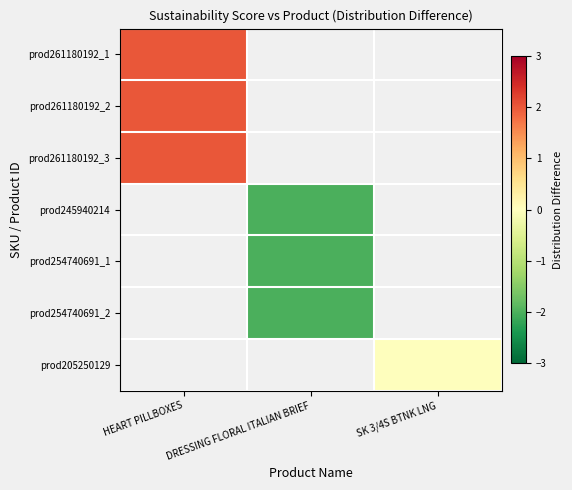

Rank the series at HEART PILLBOXES from lowest to highest value.

prod261180192_1, prod261180192_2, prod261180192_3, prod245940214, prod254740691_1, prod254740691_2, prod205250129